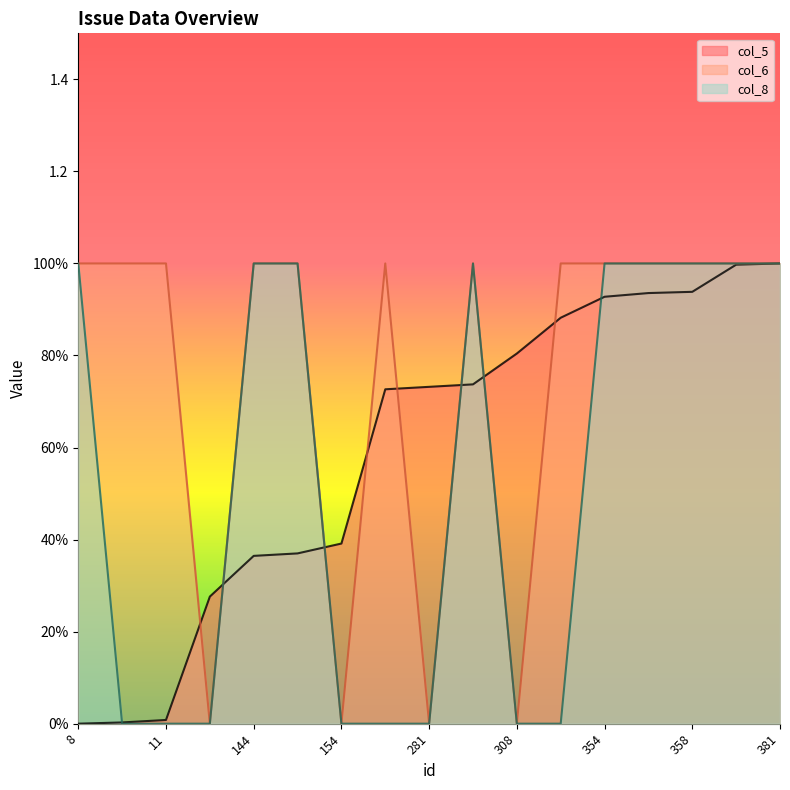

Does the chart display data point markers on the line(s)?

No